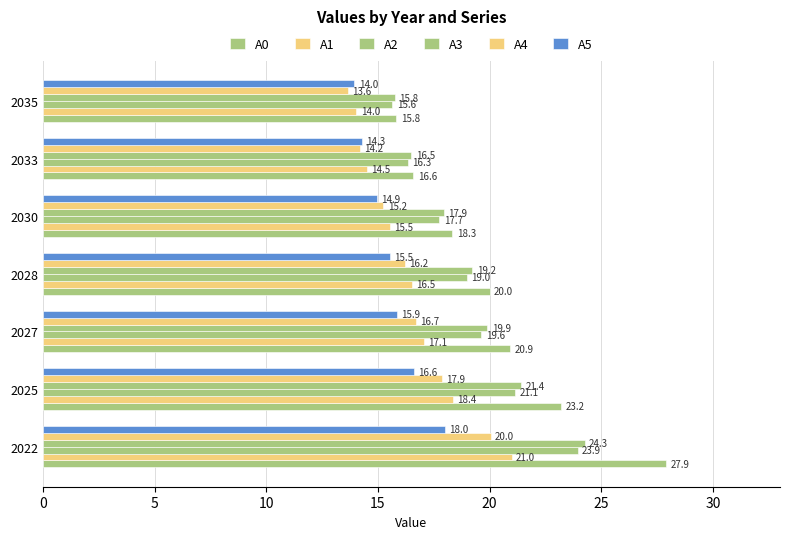

How many categories are shown in the chart?

7